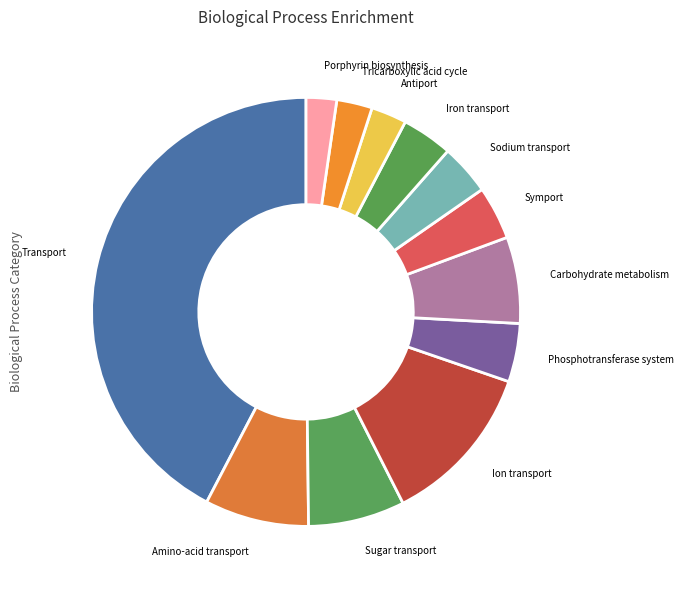

Count the number of slices in the pie.

12